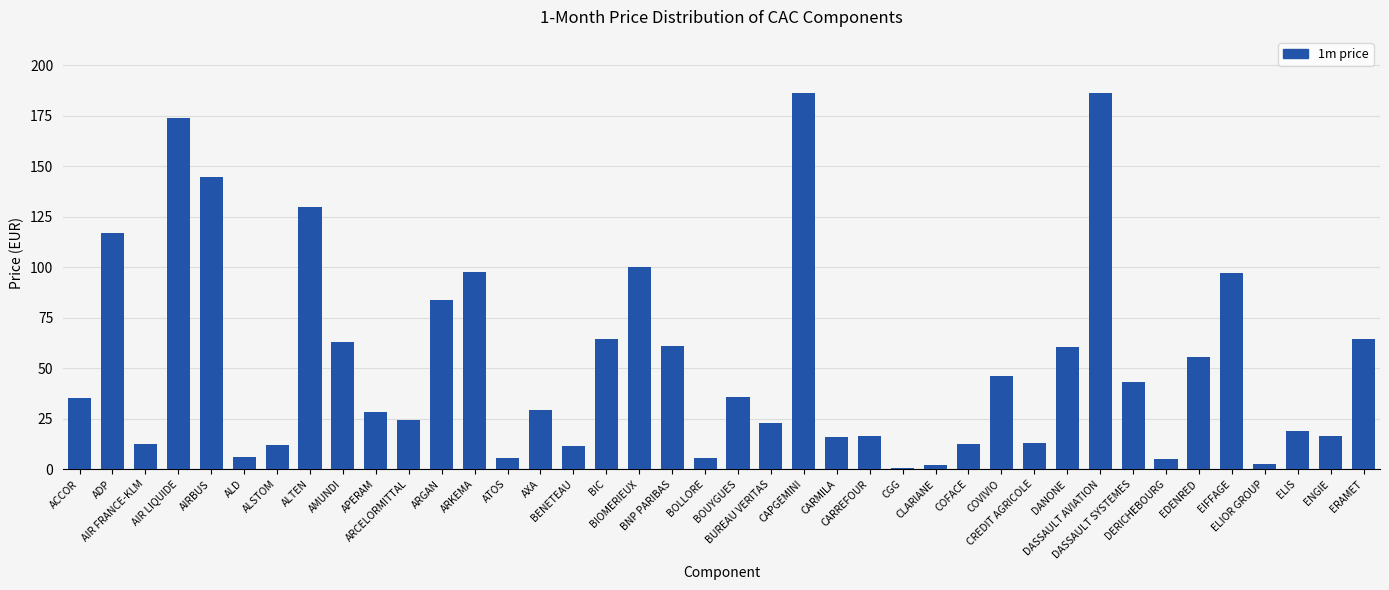

Which has a higher value, ARGAN or DANONE?

ARGAN